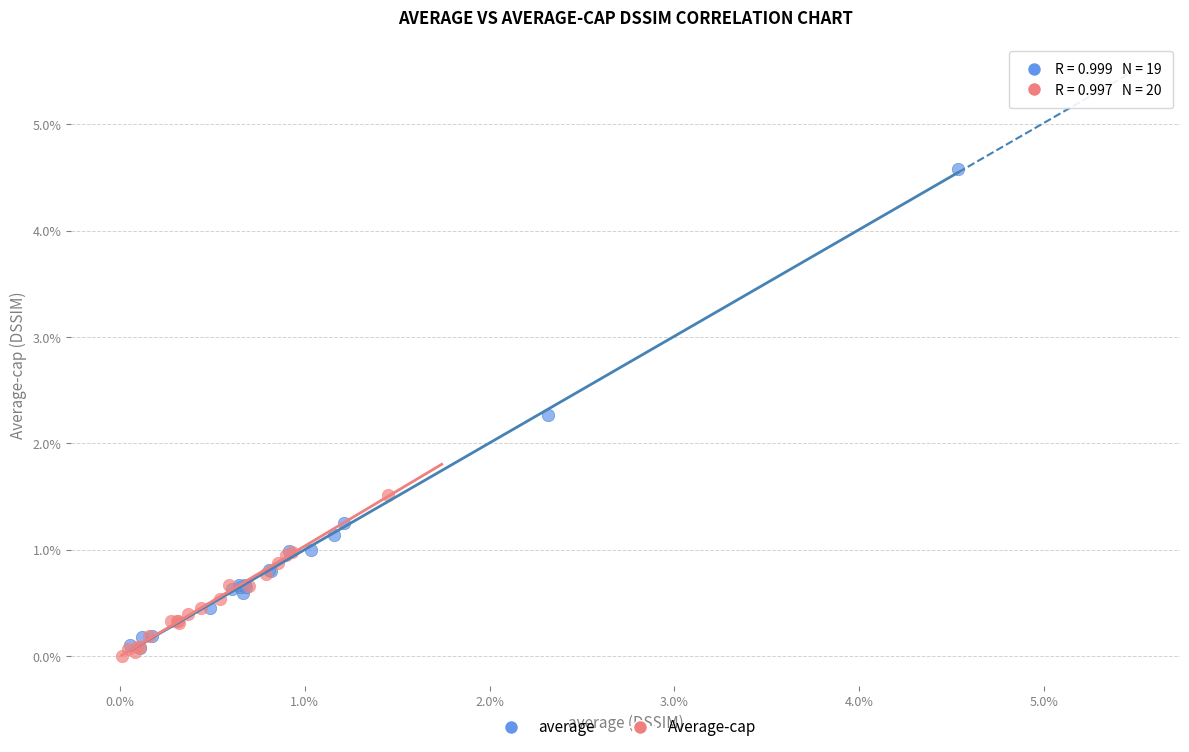

Which series contains the lowest Y value?

Average-cap